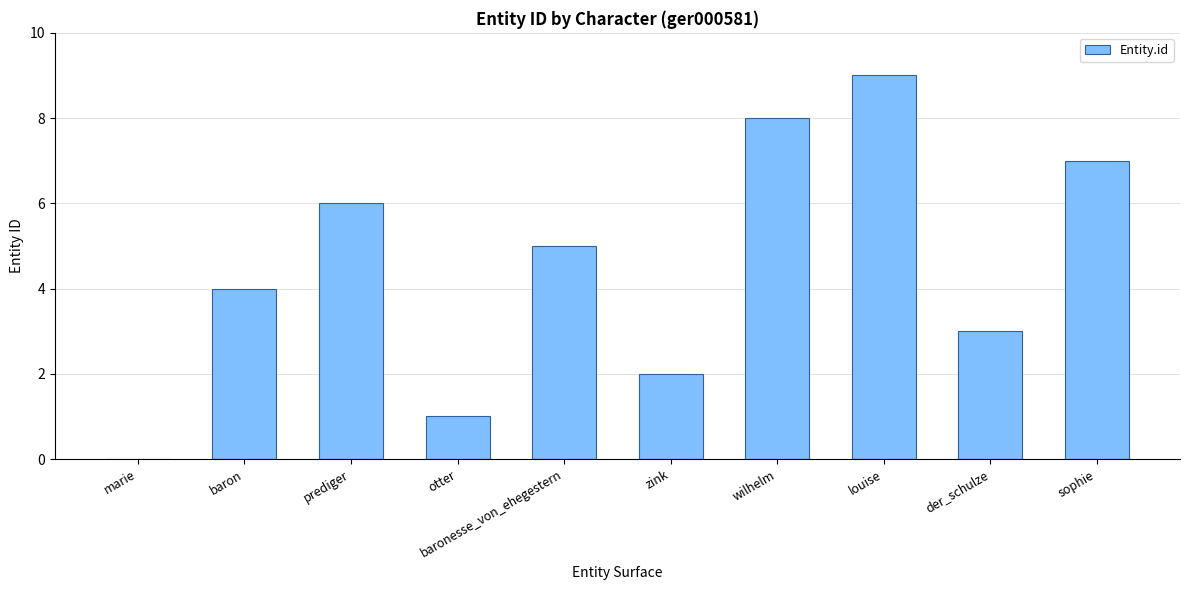

The chart shows a value of 2 at baron. True or false?

False